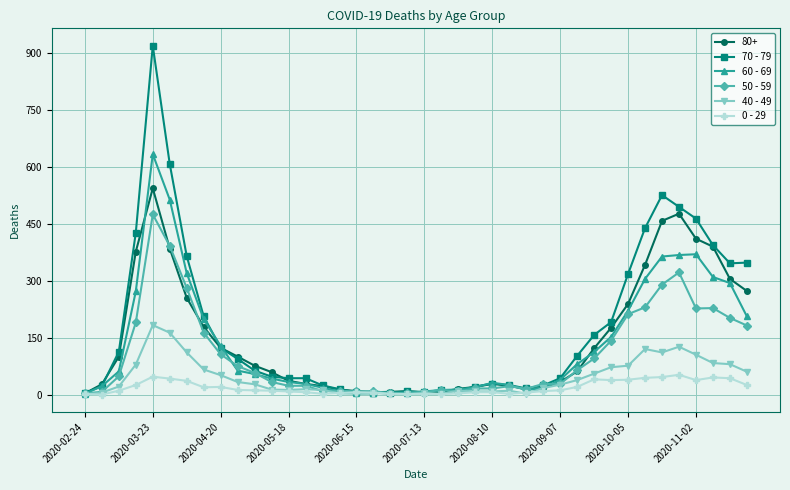

What are all the series names shown in the legend?

80+, 70 - 79, 60 - 69, 50 - 59, 40 - 49, 0 - 29